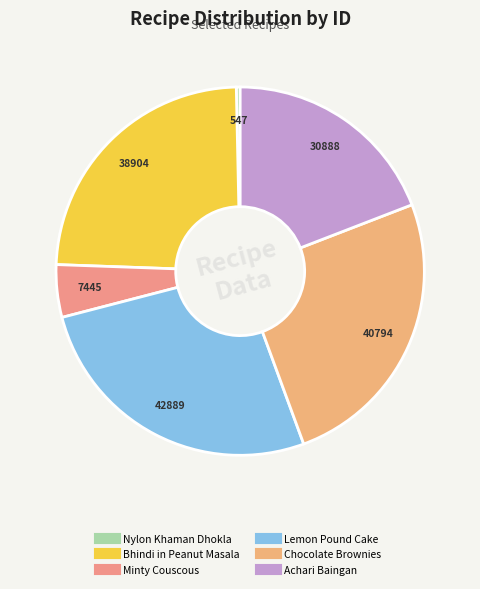

Is it true that Nylon Khaman Dhokla is 0% of the pie?

True